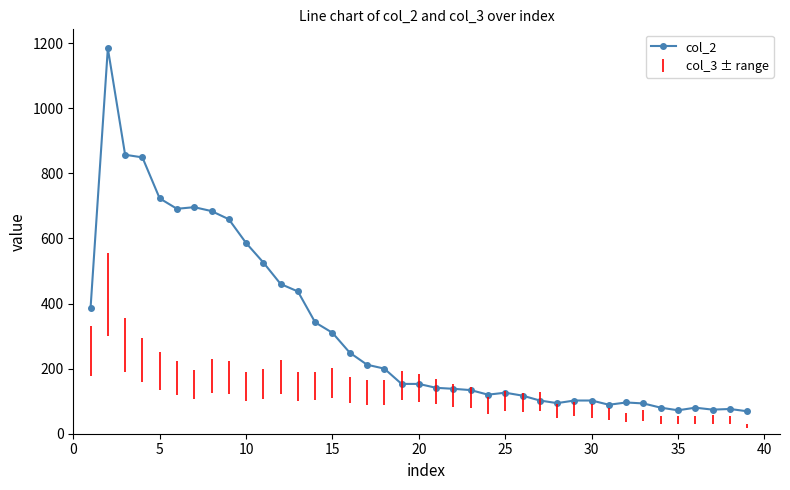

How many values are below 153?

19